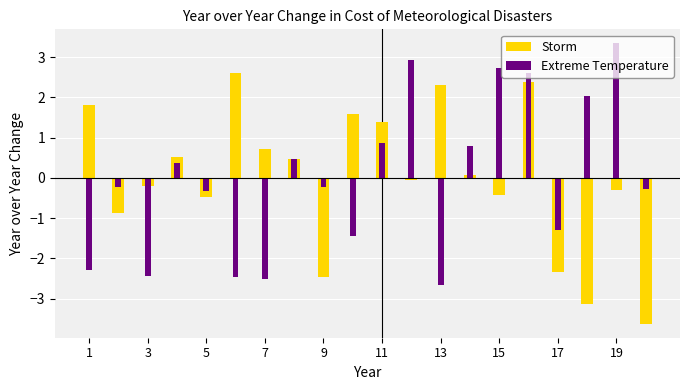

List the series in order of their peak value, highest first.

Extreme Temperature, Storm